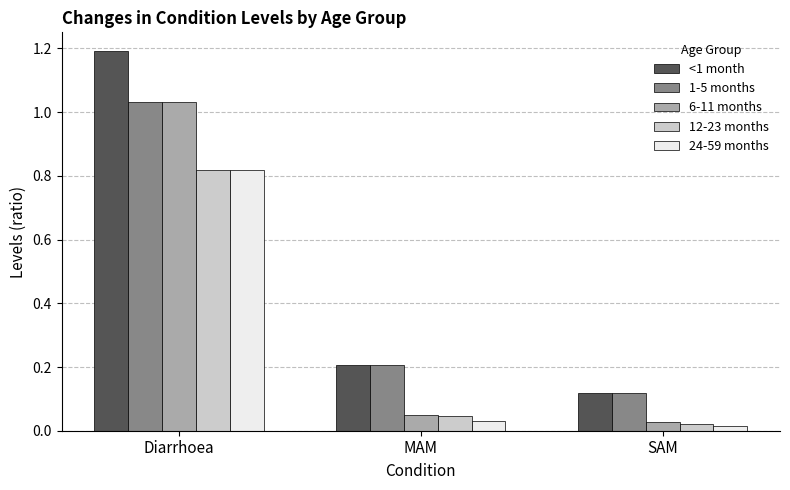

What position from the left is MAM?

2